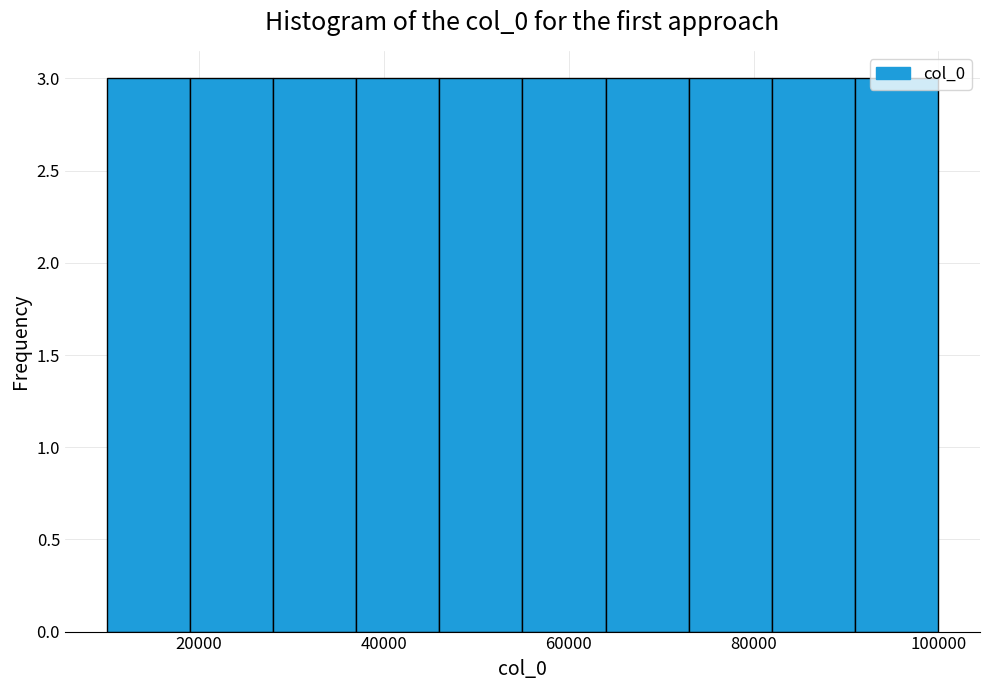

How tall is the bar that spans 82000 to 91000 on the x-axis? Neither the bar edges nor the heights are printed on the chart, so give them approximately, as read against the axes.

3